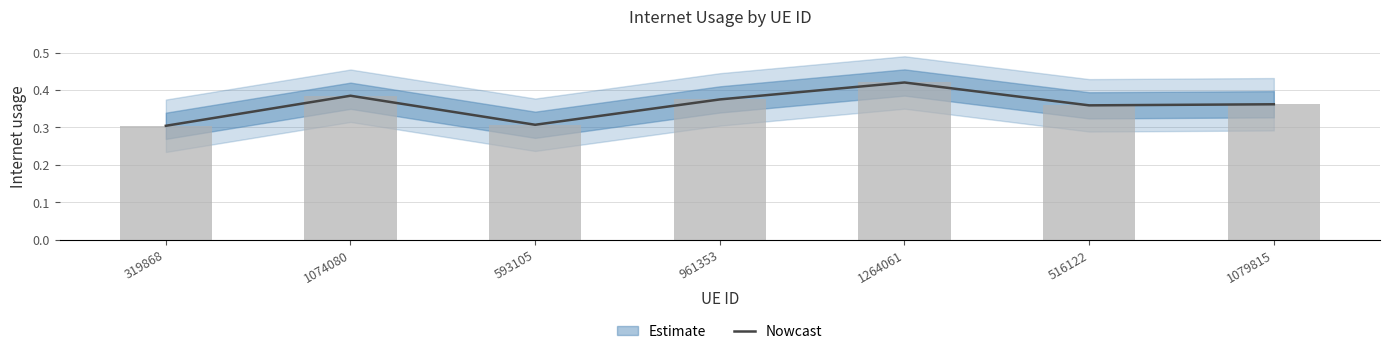

The value at 1079815 is 0.4. True or false?

True